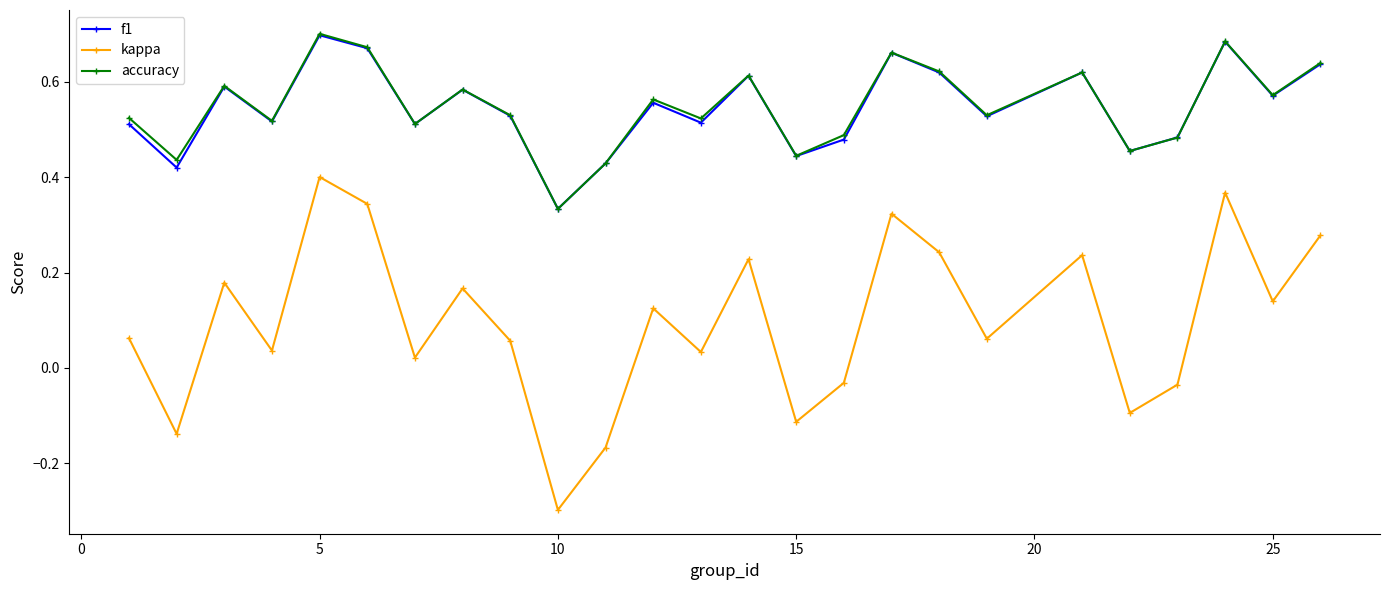

True or false: accuracy and kappa intersect in this chart.

False